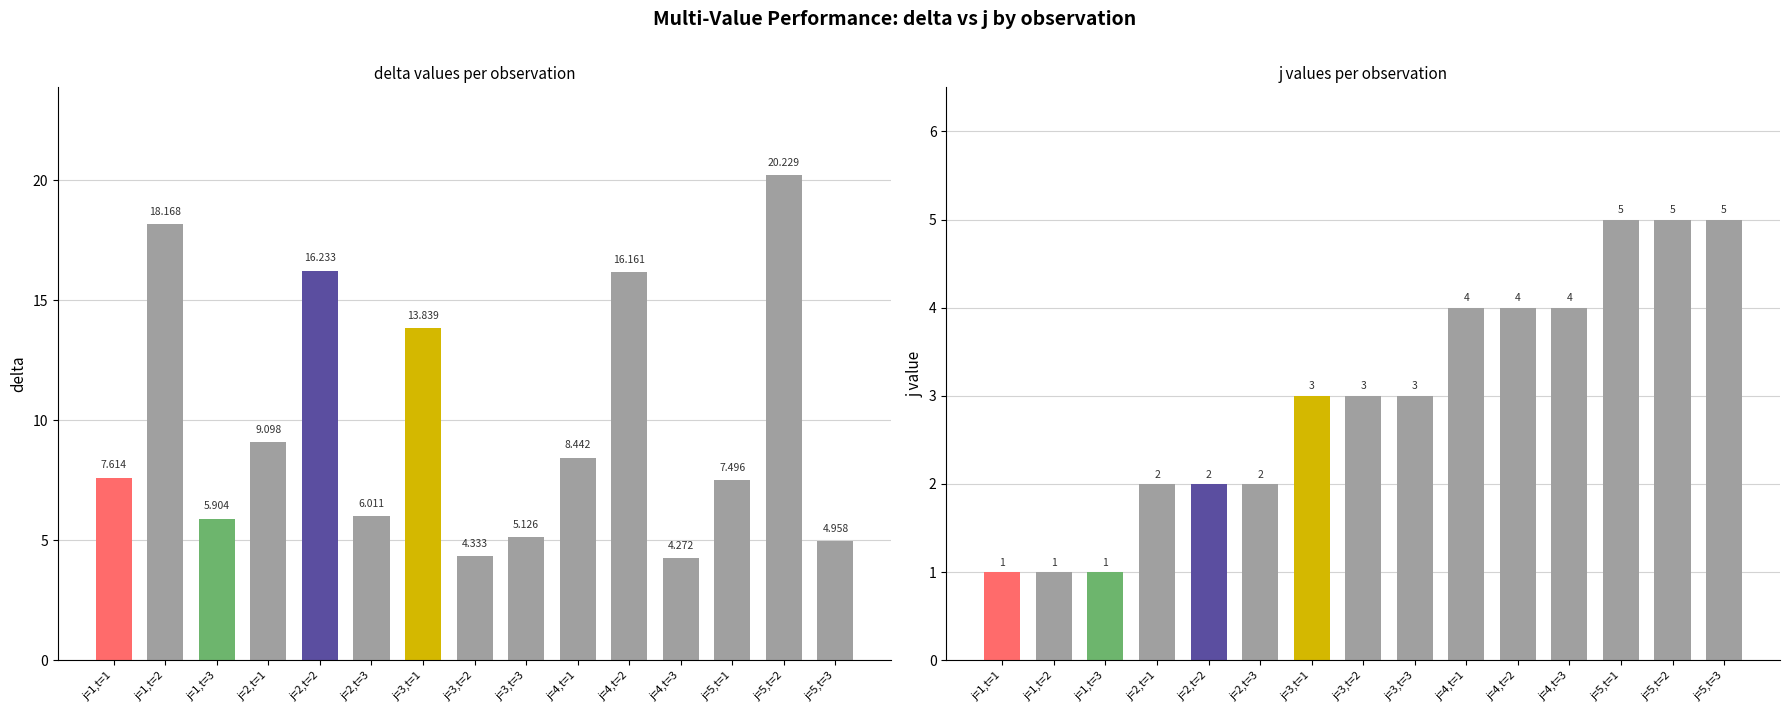

What is the label of the 4th bar from the left?

j=2,t=1